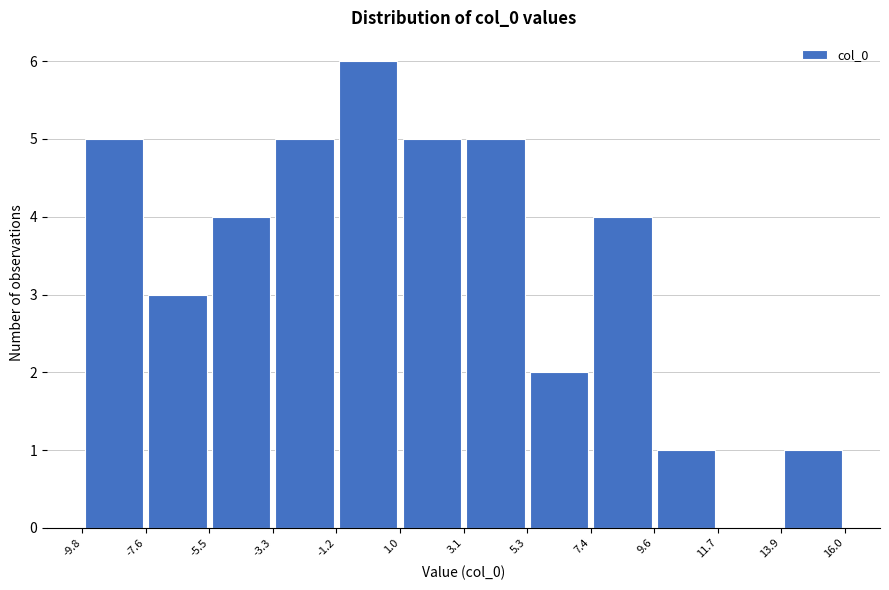

Over which range of the x-axis is the bar tallest?

-1.2 to 1.0